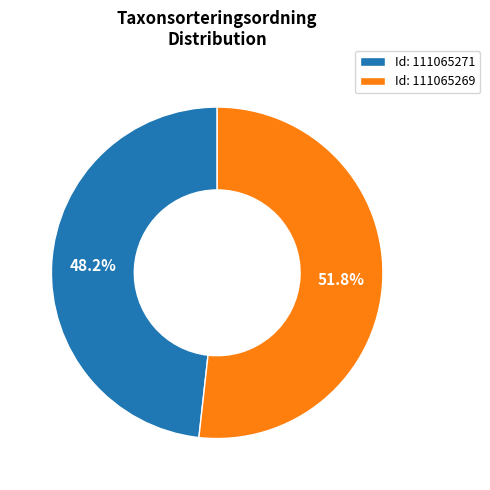

Which slice is the largest?

Id: 111065269